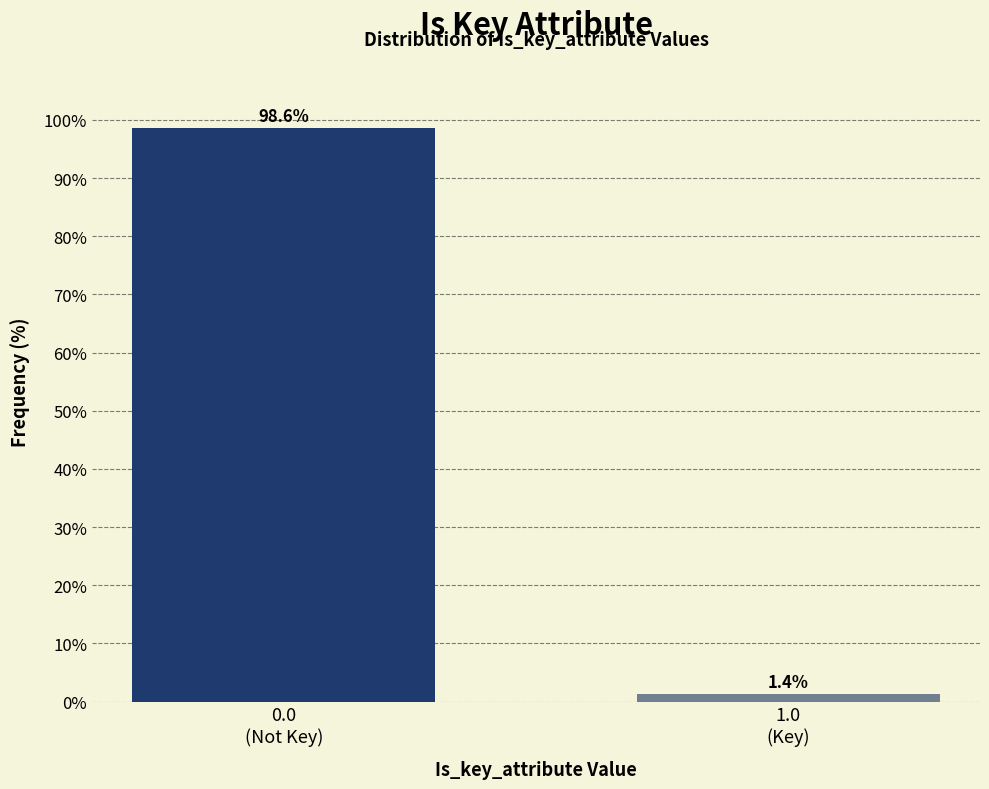

Reading left to right, transcribe all the data shown in this chart.

98.6	1.4